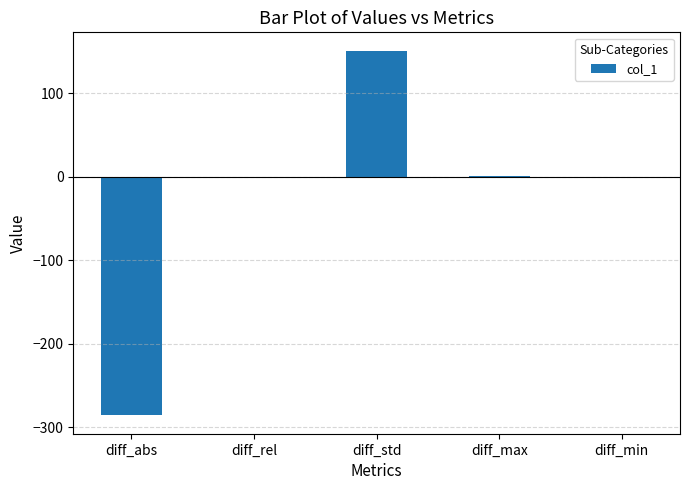

What is the greatest value displayed?

150.9